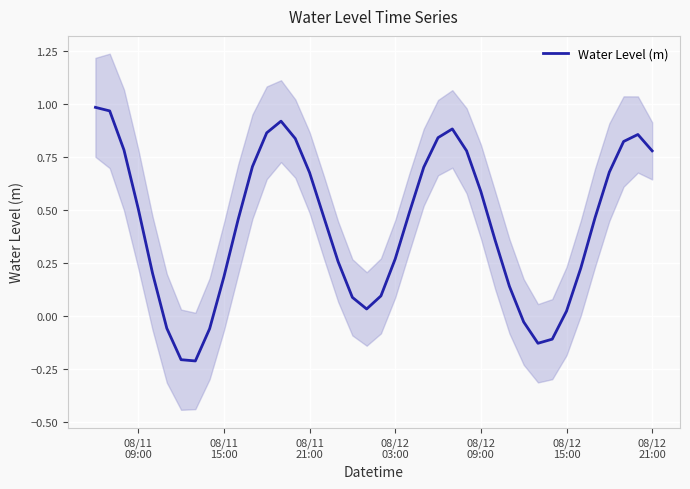

How many values are above zero?

33